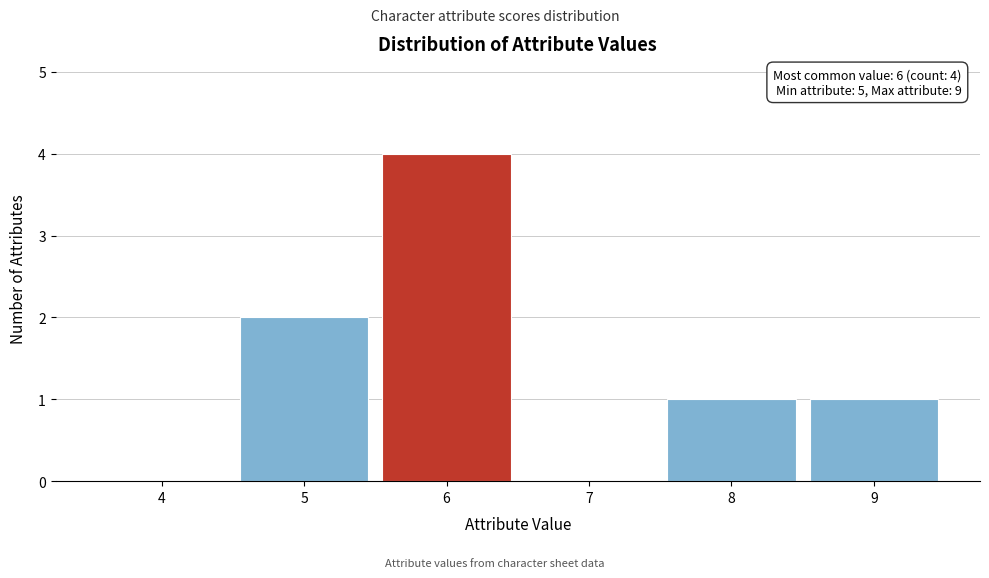

Reading left to right, list all the values displayed in this chart.

4=0	5=2	6=4	7=0	8=1	9=1